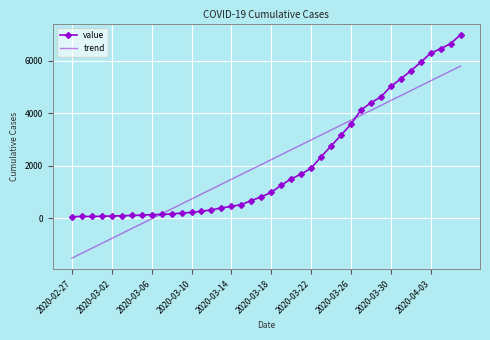

Which series has the widest spread of values?

trend